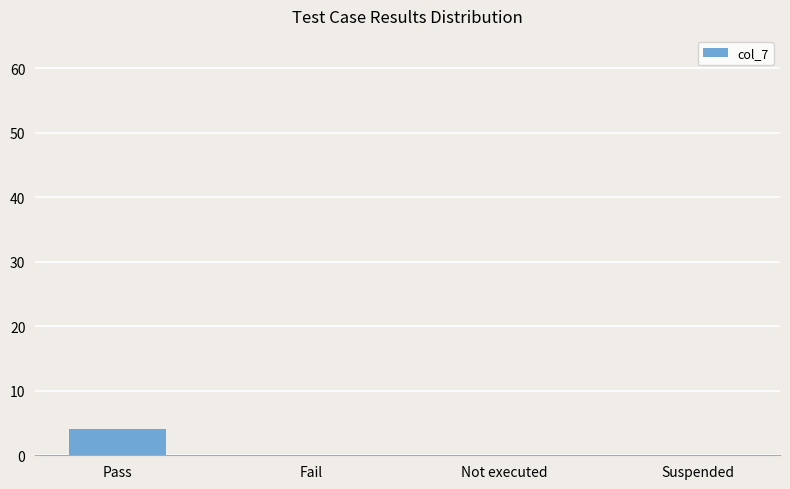

What is the maximum value shown in the chart?

4